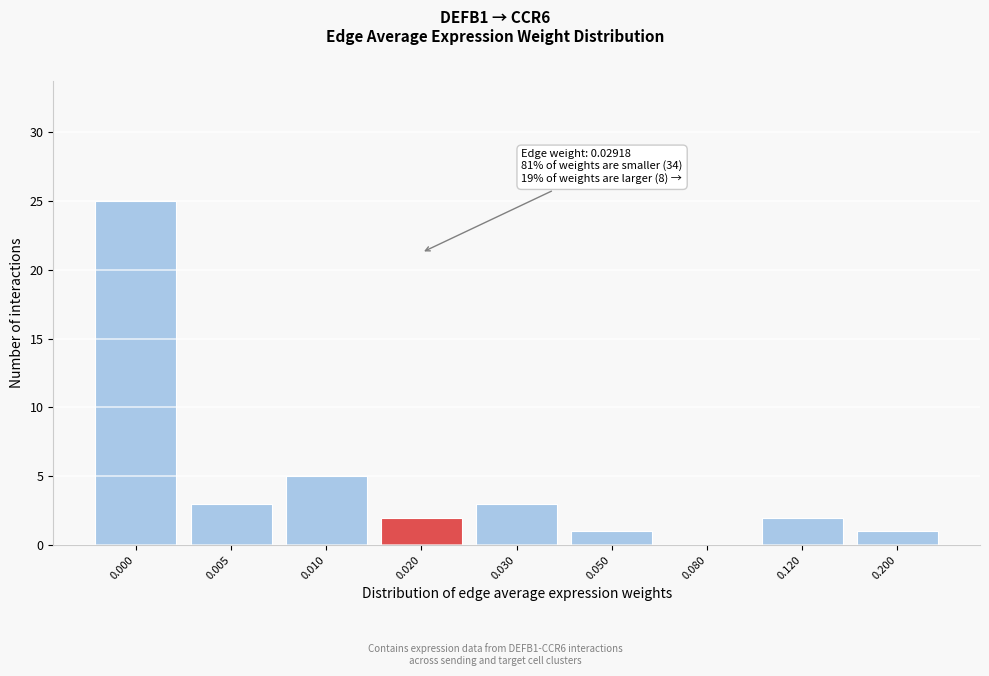

Reading left to right, what are all the values shown in this chart?

0.000=25	0.005=3	0.010=5	0.020=2	0.030=3	0.050=1	0.080=0	0.120=2	0.200=1